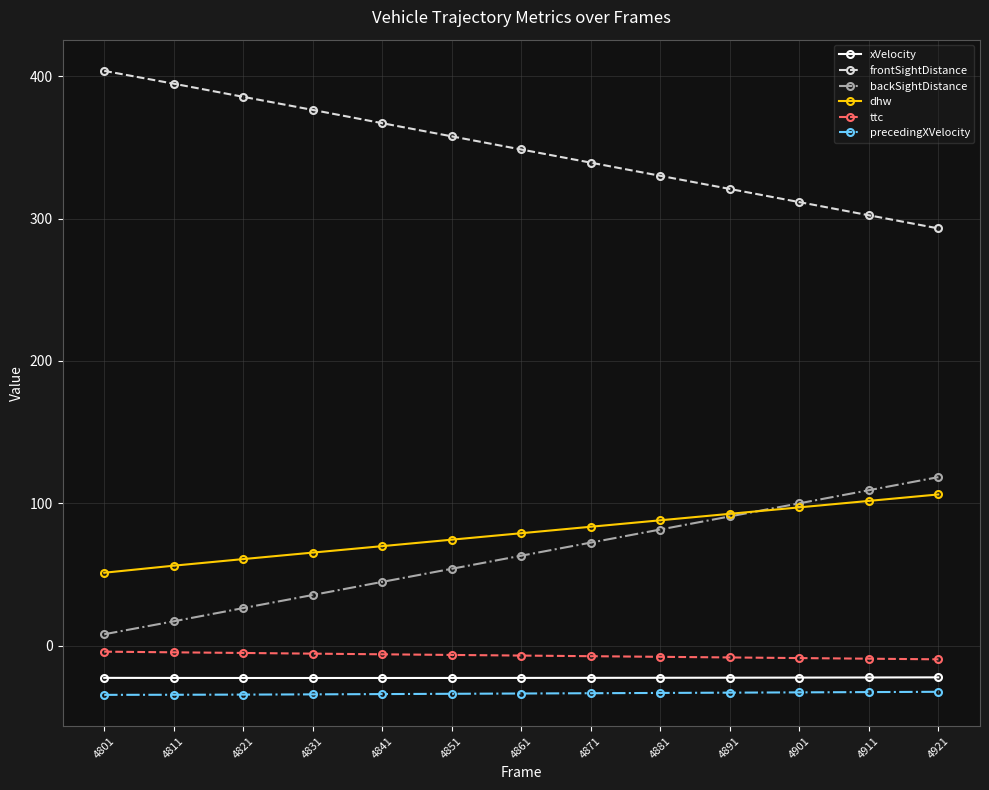

True or false: precedingXVelocity and frontSightDistance cross at least once.

False